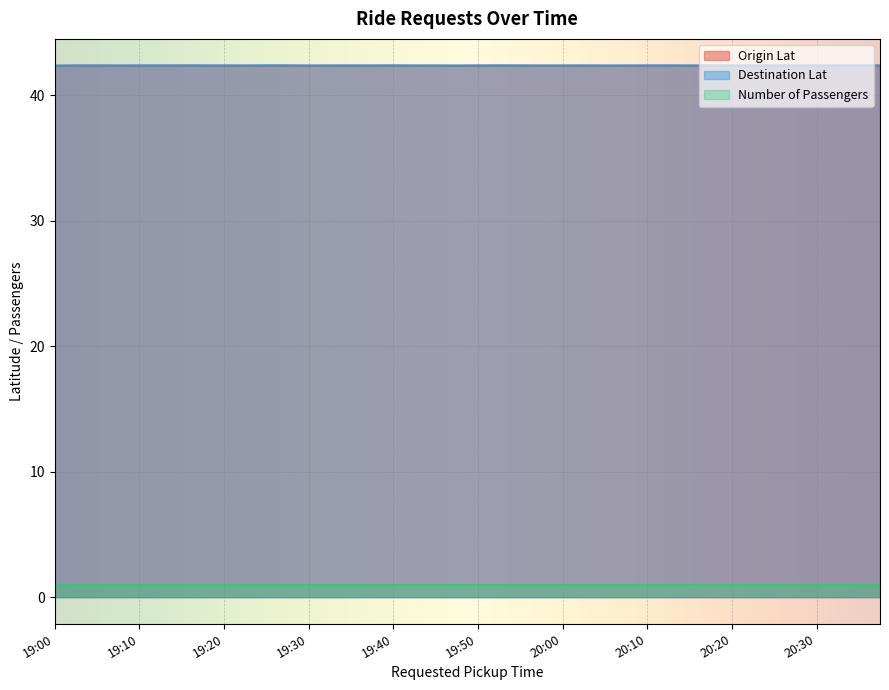

What is the label of the 12th point from the left?

19:25